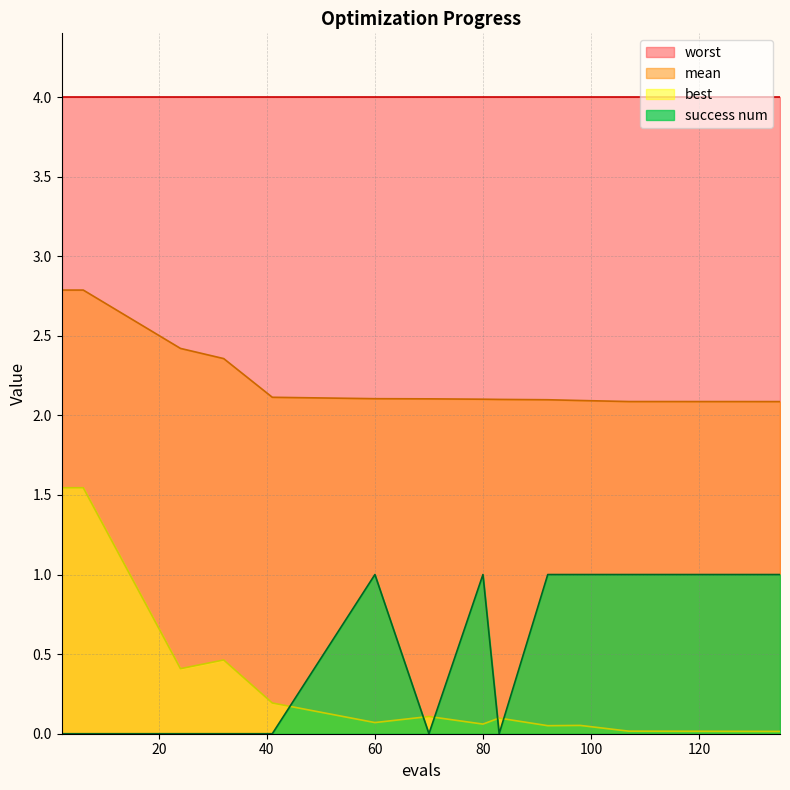

How many categories are shown in the chart?

13